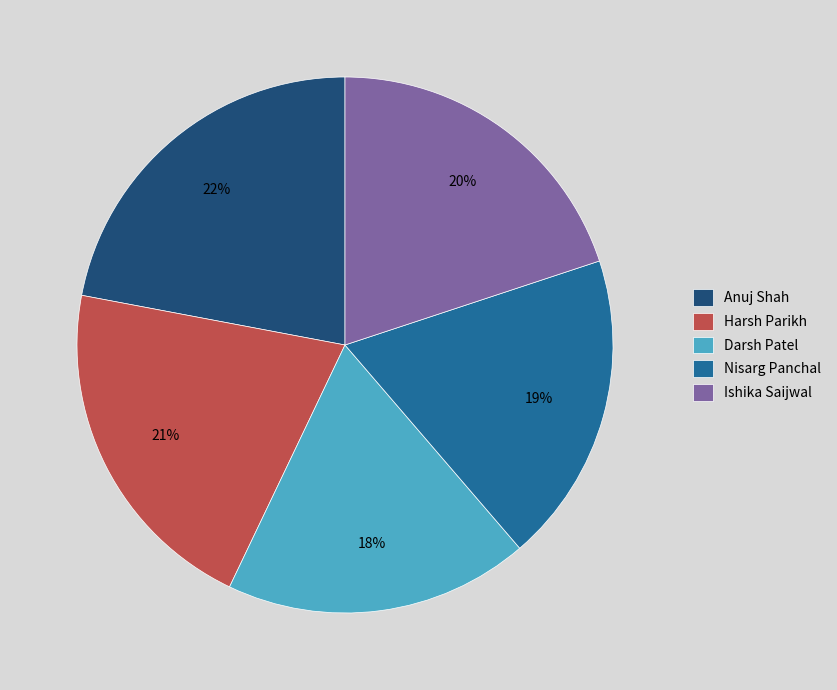

Which has a higher value, Ishika Saijwal or Harsh Parikh?

Harsh Parikh